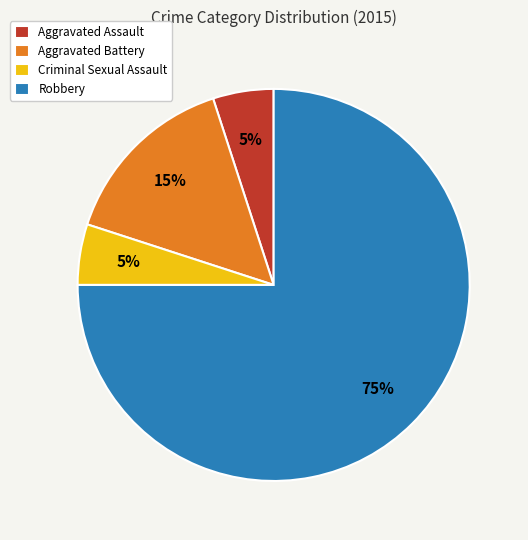

Is it true that Aggravated Assault is 5% of the pie?

True